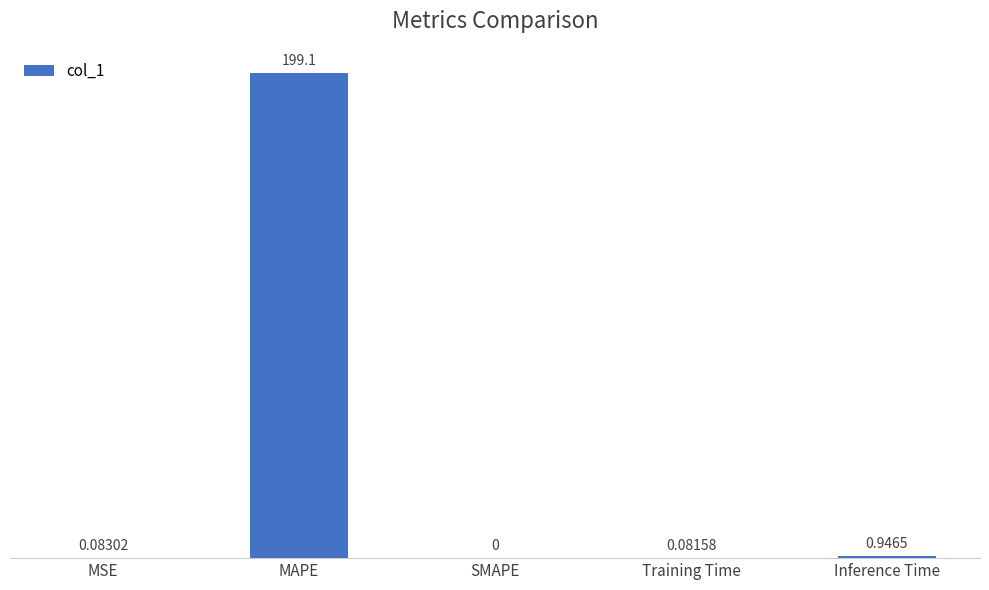

How many positive values are there?

4